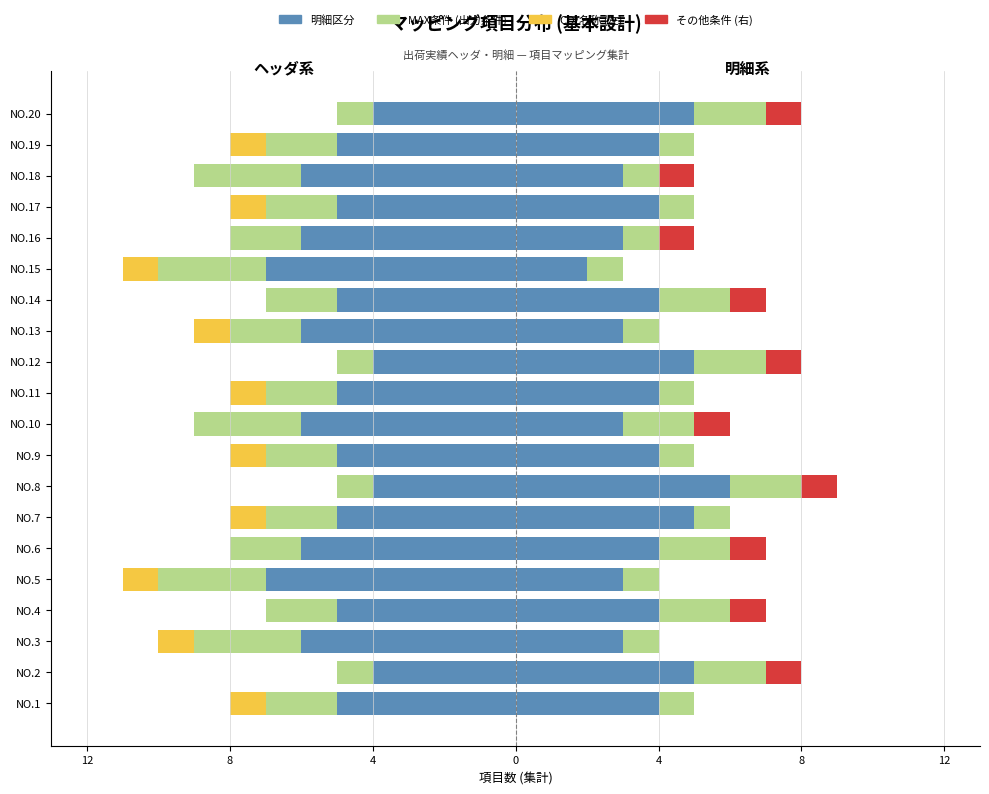

Between NO.15 and NO.9, which is larger?

NO.9